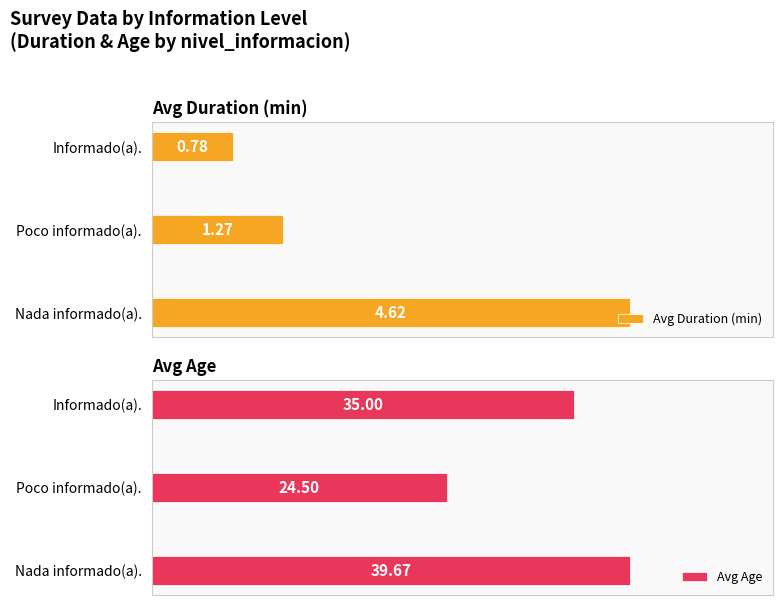

How many bars are there in total?

6